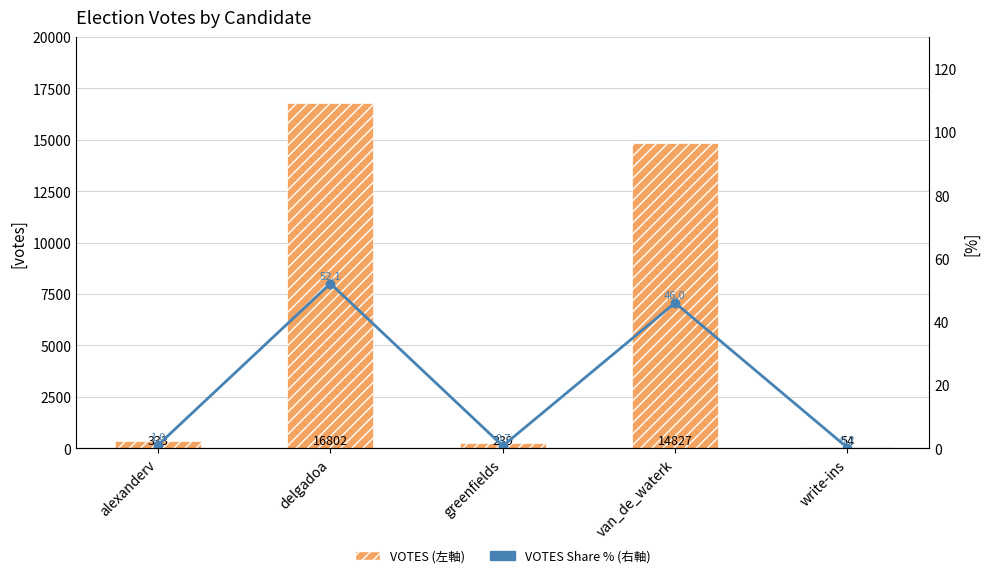

What position from the left is delgadoa?

2